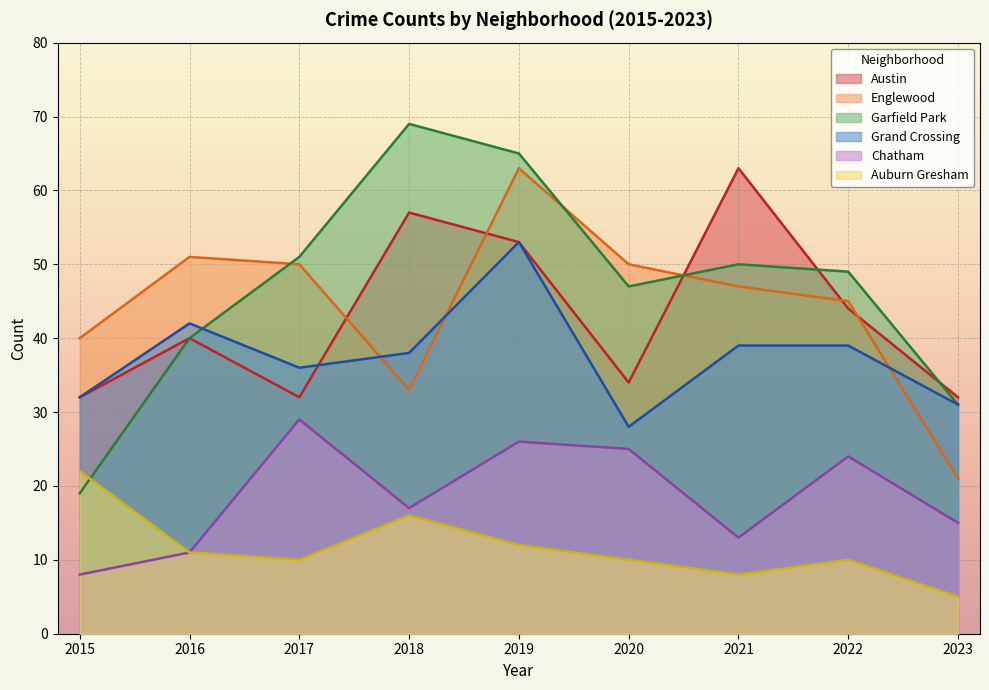

Which series has the largest total across all categories?

Garfield Park